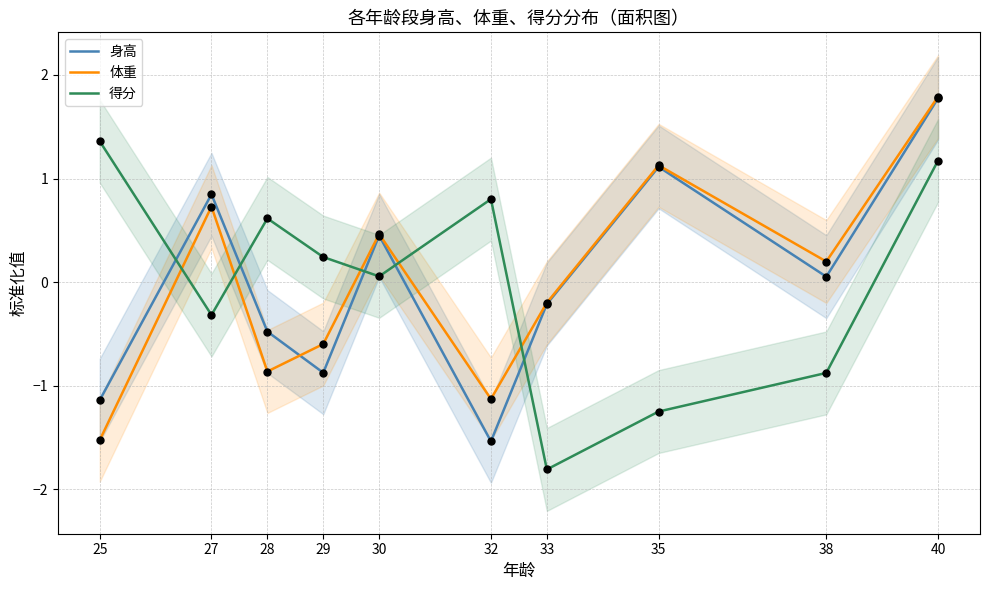

What is the total value across all series at 32?

-1.9